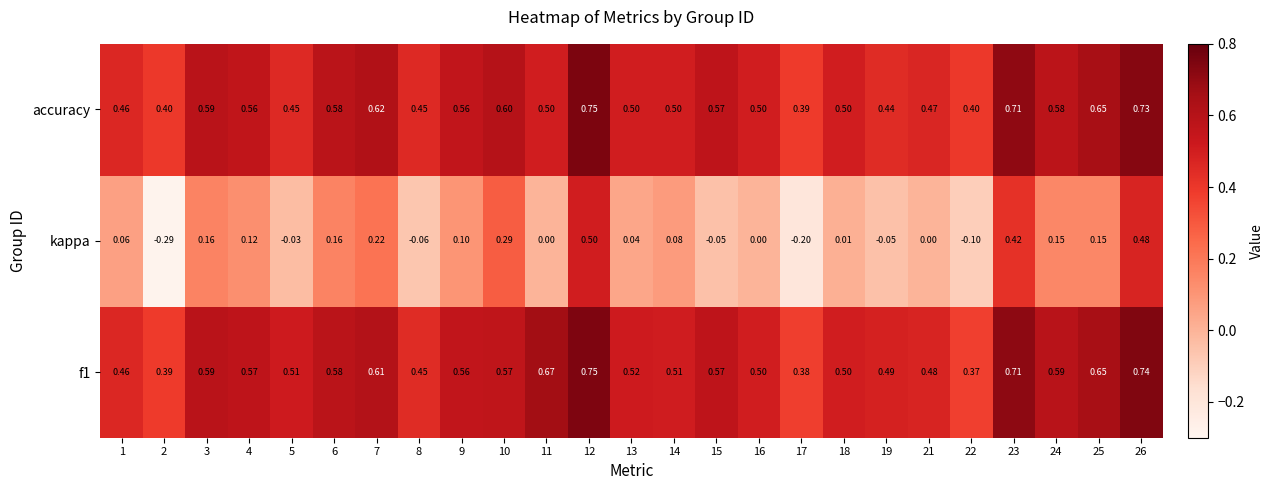

Is the value of kappa at 13 greater than the value of accuracy at 8?

No